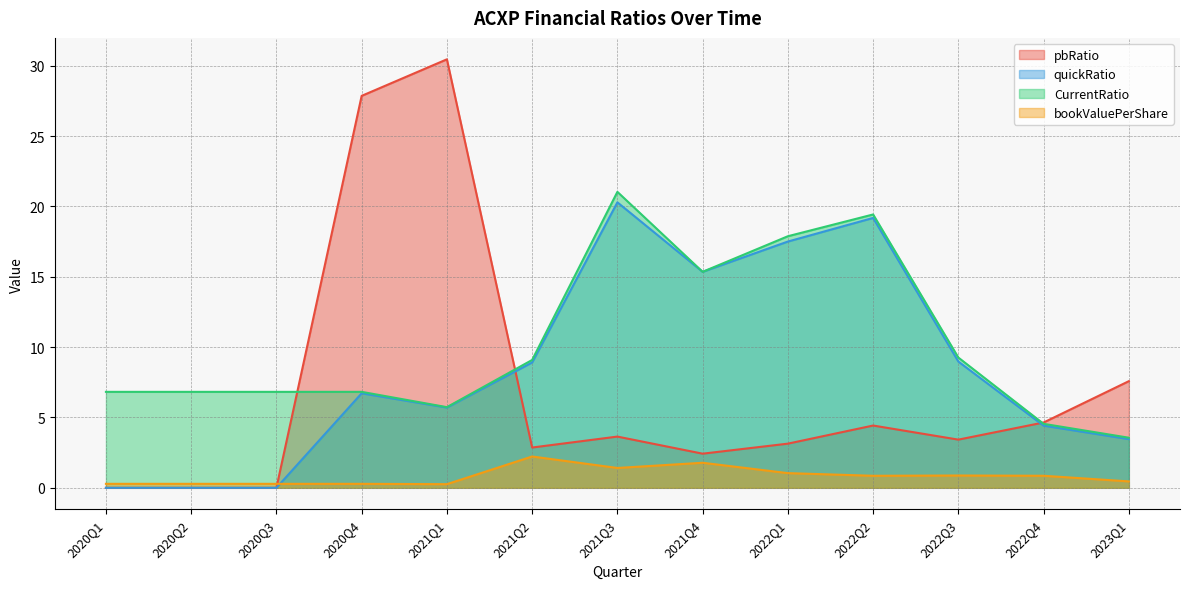

Does the chart display data point markers on the line(s)?

No